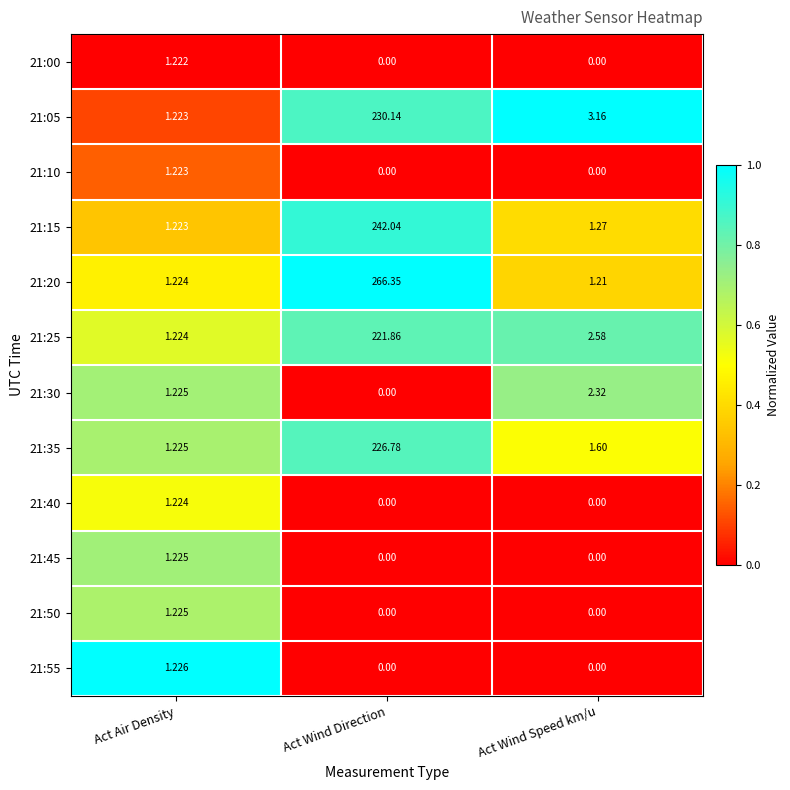

At which label does 21:35 reach its peak?

Act Wind Direction